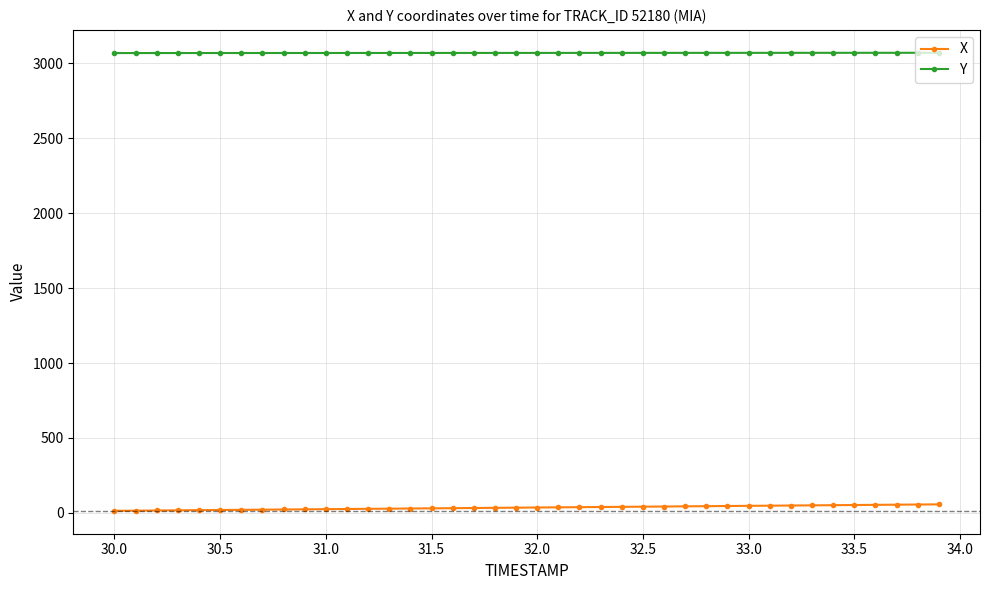

What is the sum of all X values?

1403.2